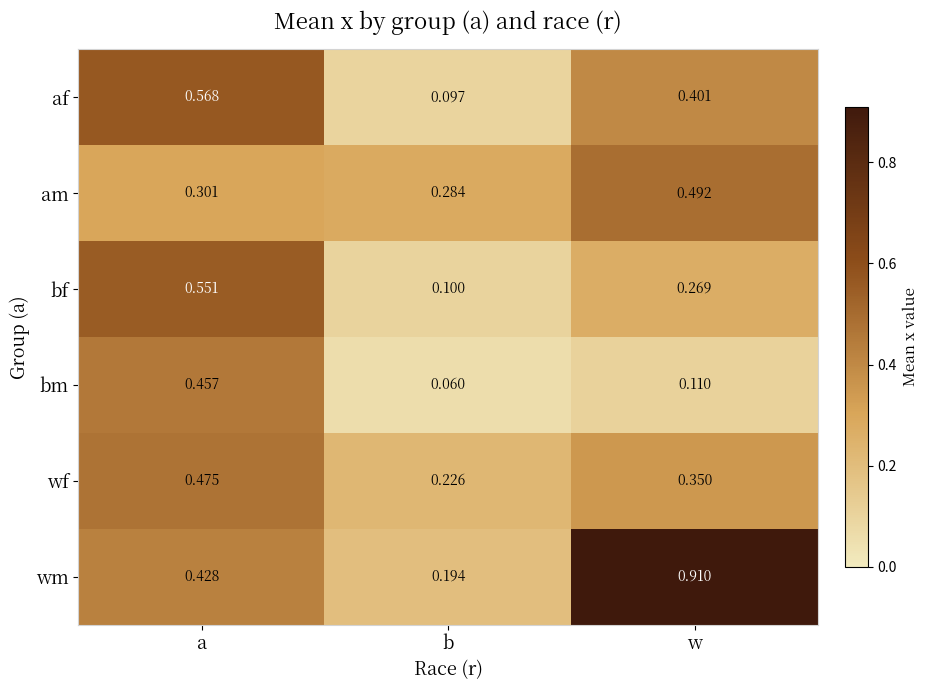

What is the total value across all series at w?

2.5